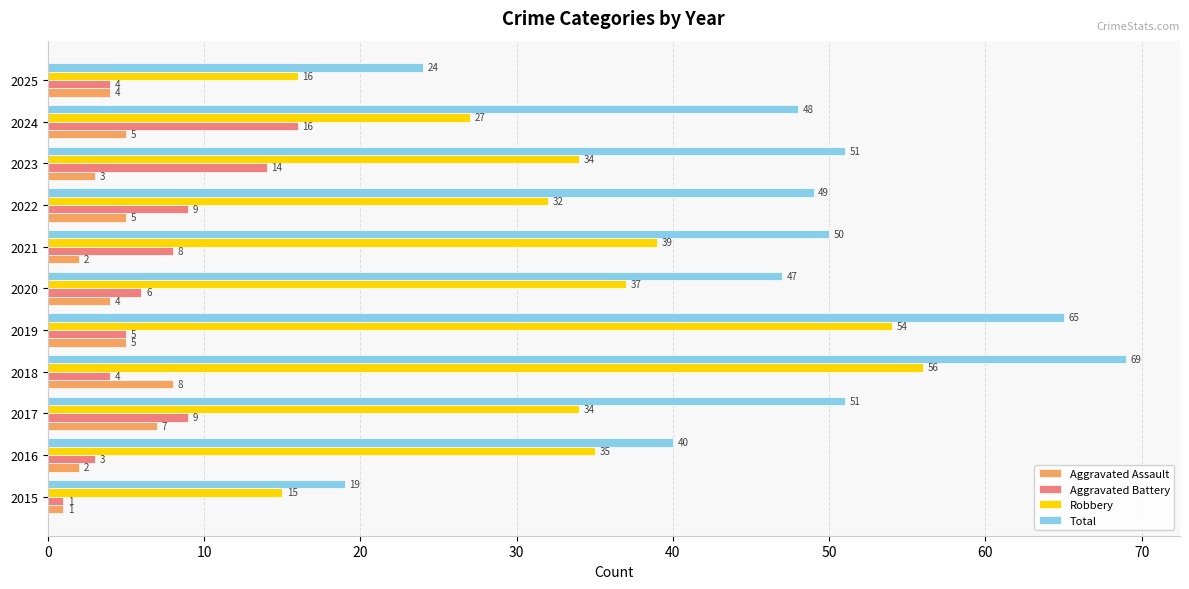

List the series in order of their peak value, highest first.

Total, Robbery, Aggravated Battery, Aggravated Assault